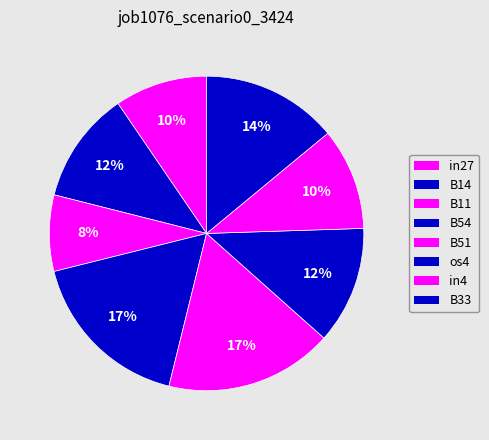

Is it true that B14 is 1% of the pie?

False